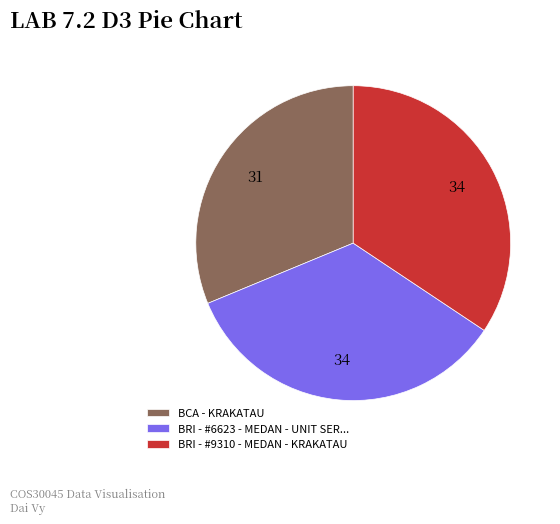

True or false: BRI - #6623 - MEDAN - UNIT SER... accounts for 34% of the total.

True